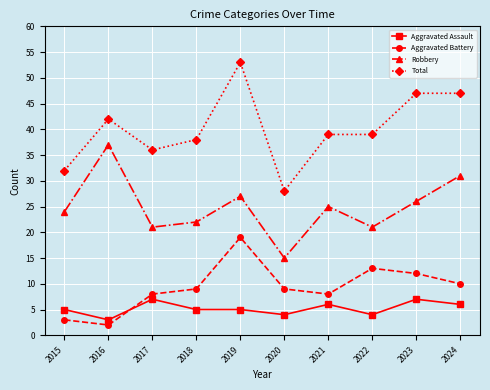

At 2015, list the series in order from largest to smallest.

Total, Robbery, Aggravated Assault, Aggravated Battery